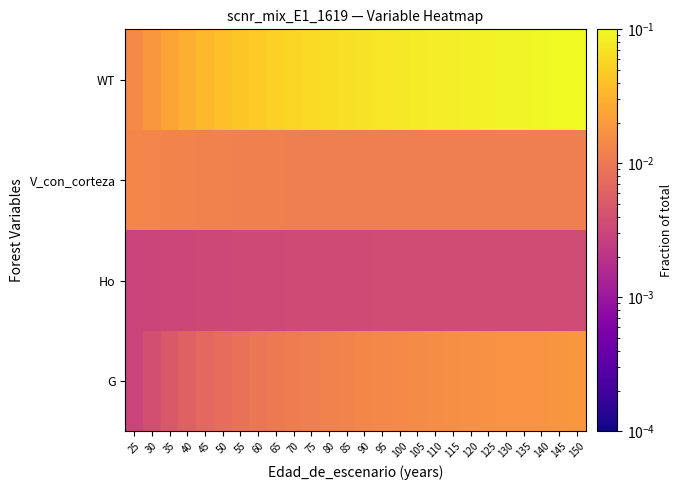

At which category is the sum across all series the highest?

150